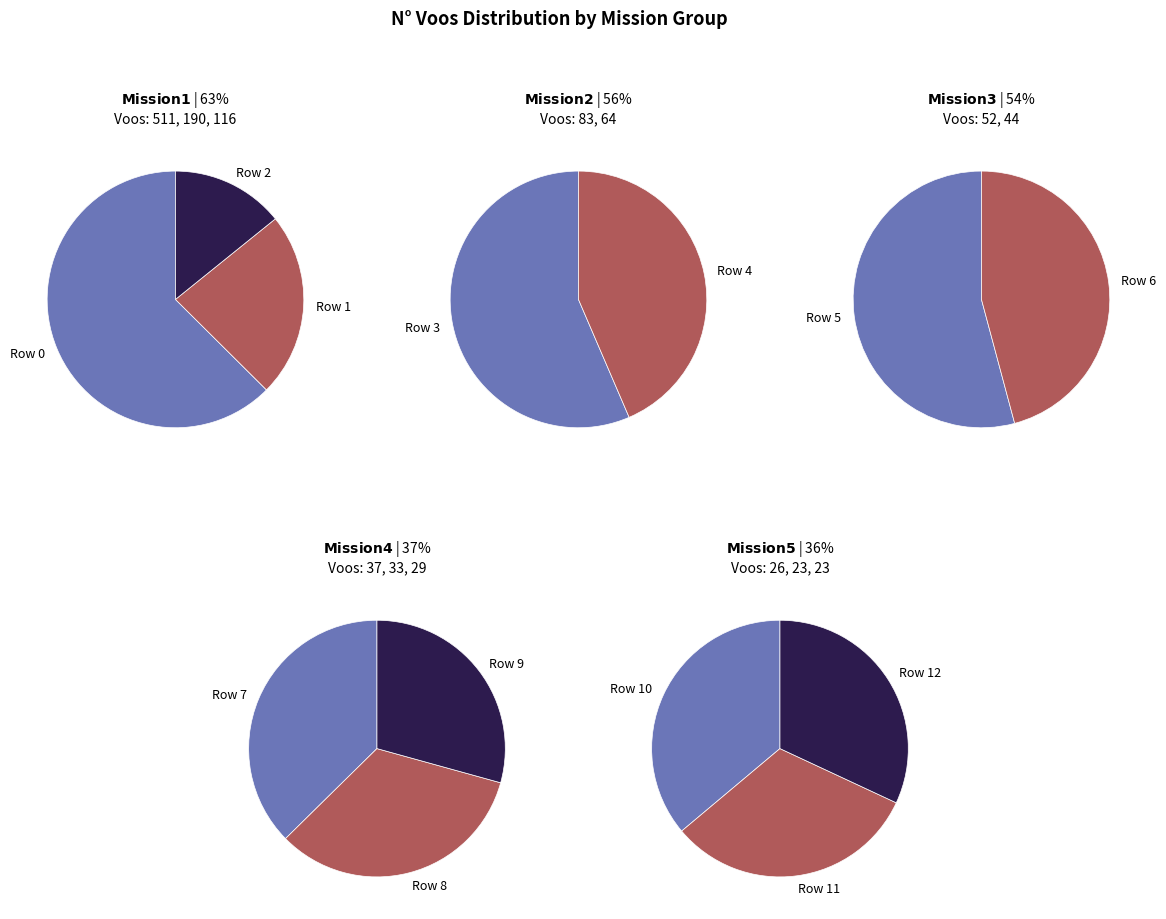

Do Row 11 and Row 3 together represent more than half of the pie?

No